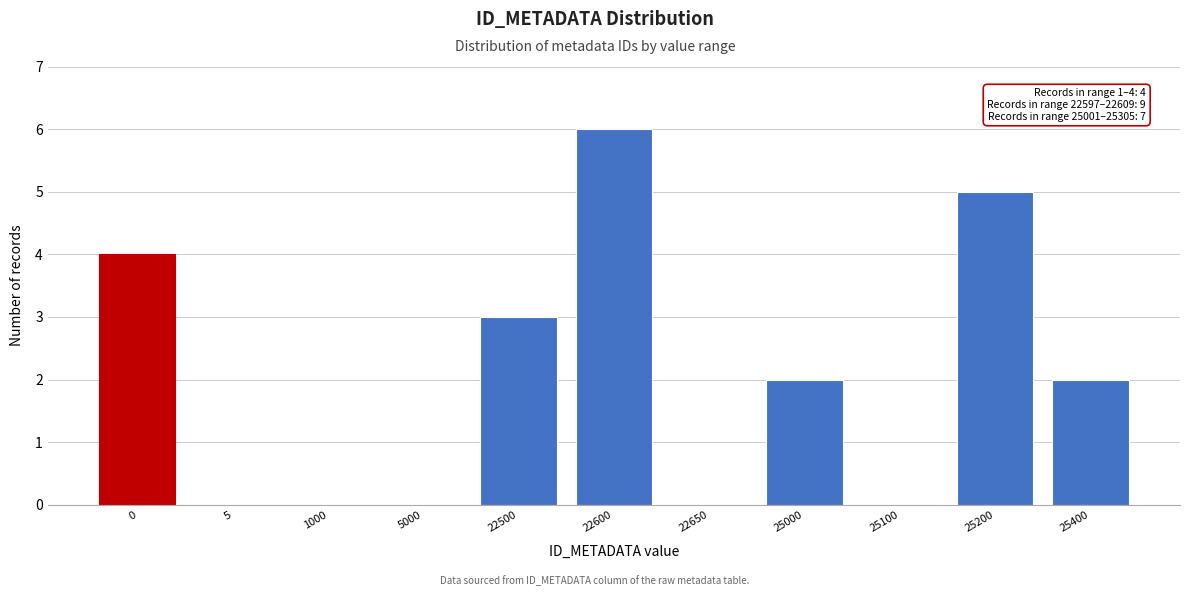

Reading right to left, what are all the values shown in this chart?

25400=2	25200=5	25100=0	25000=2	22650=0	22600=6	22500=3	5000=0	1000=0	5=0	0=4